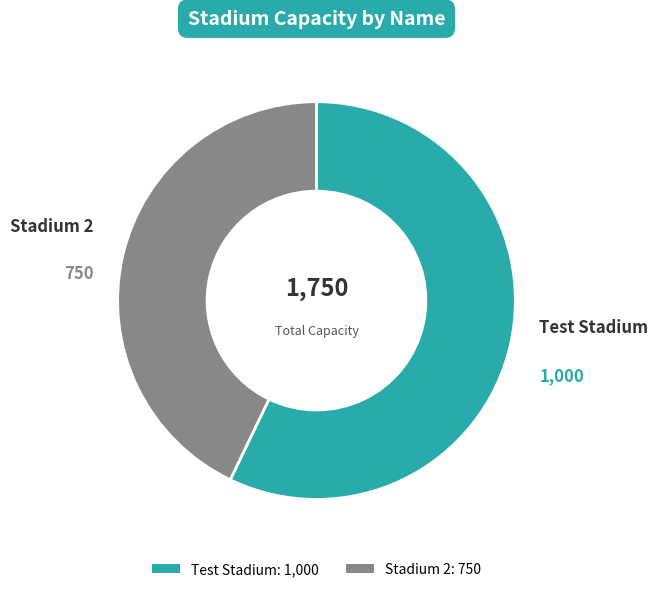

The Stadium 2 slice represents 43% of the pie. True or false?

True